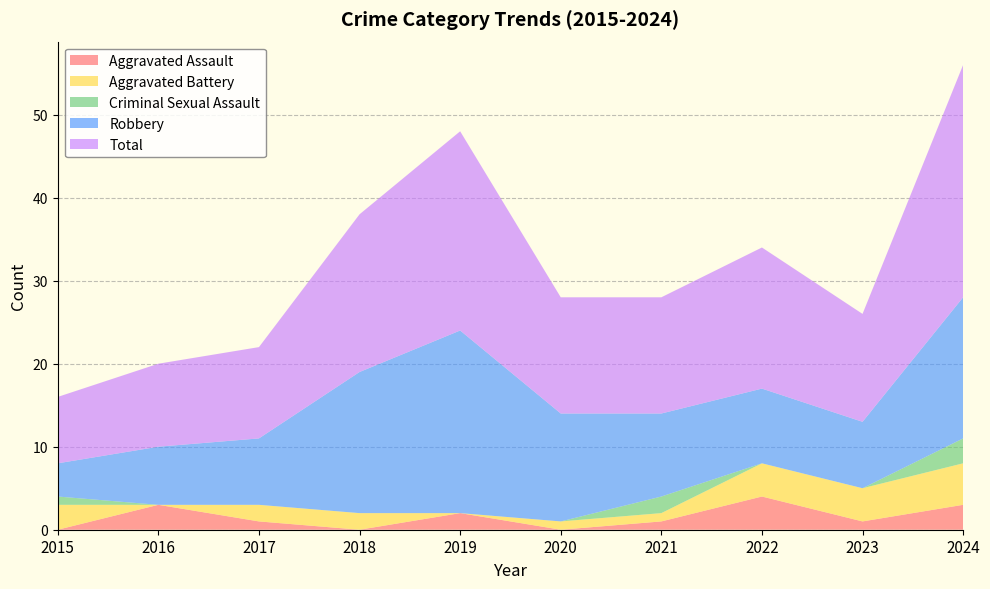

Which has a higher value, 2019 or 2022?

2022